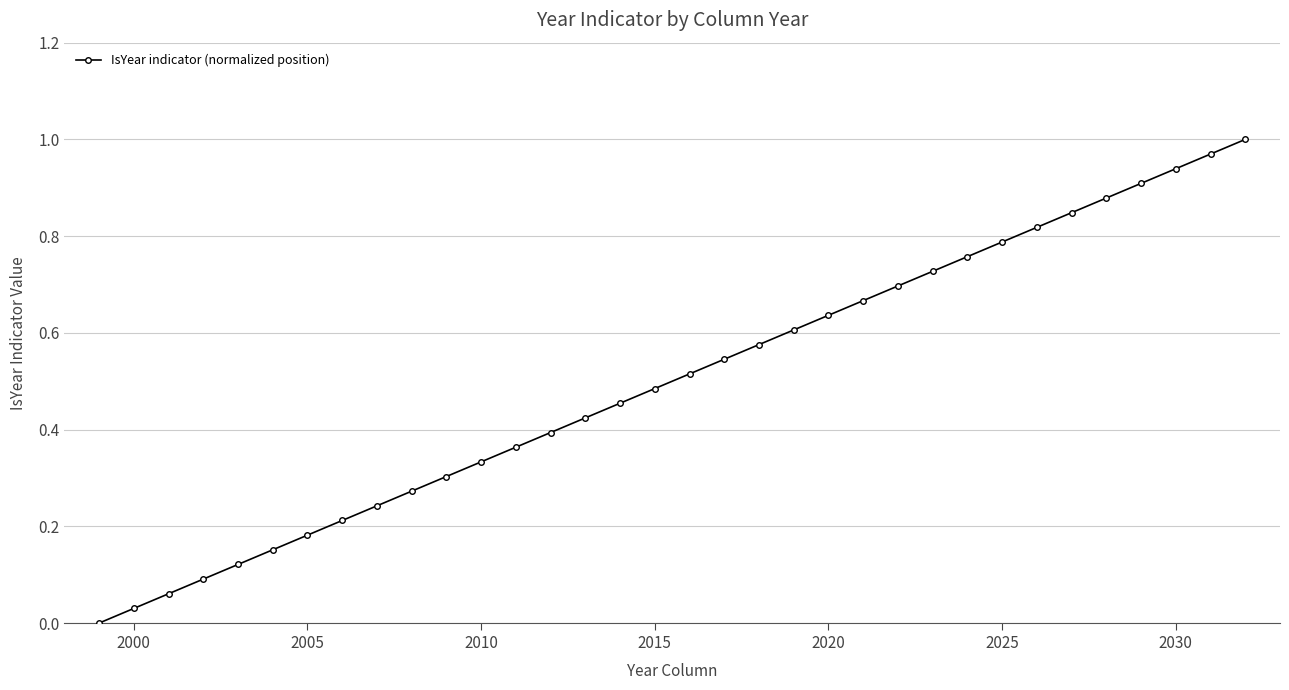

True or false: there are more than 0 points higher than both neighbors.

False